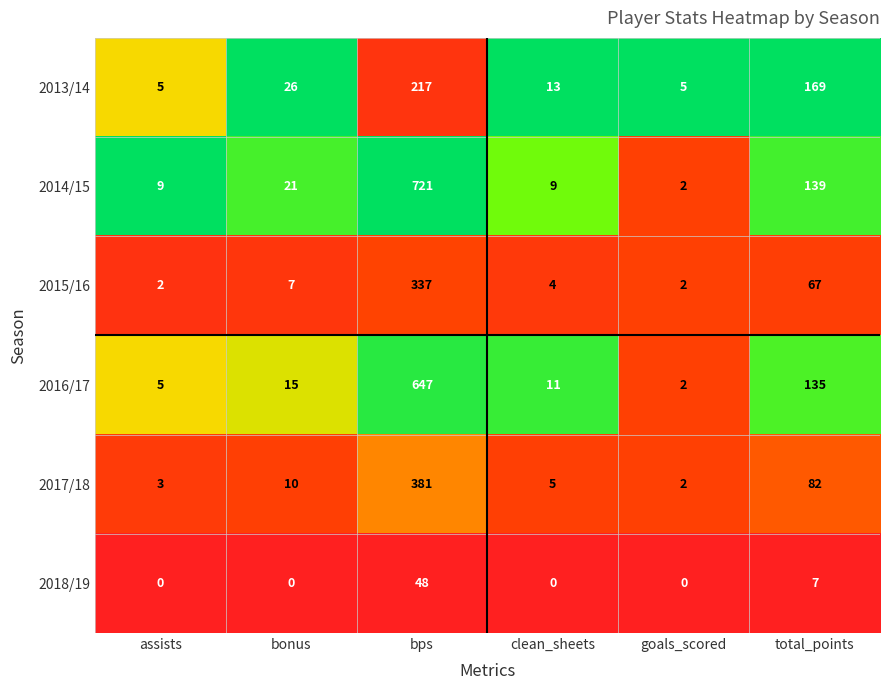

What value does the 2017/18 series have at bps, to the nearest 10?

380